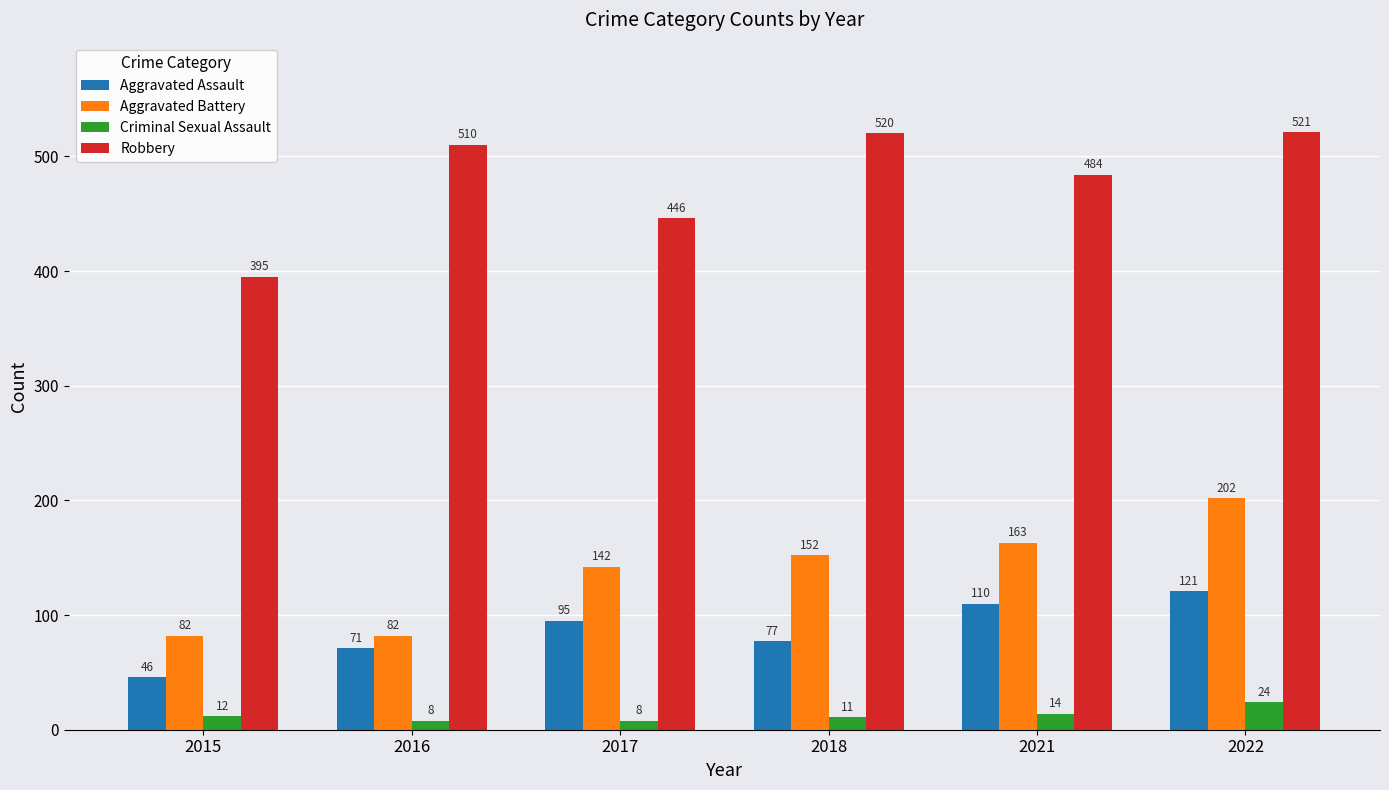

What is the minimum value for Aggravated Assault?

46